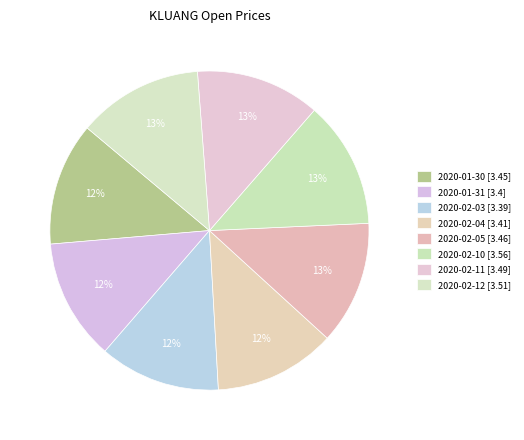

To the nearest percent, what percentage of the pie is 2020-02-10?

13%